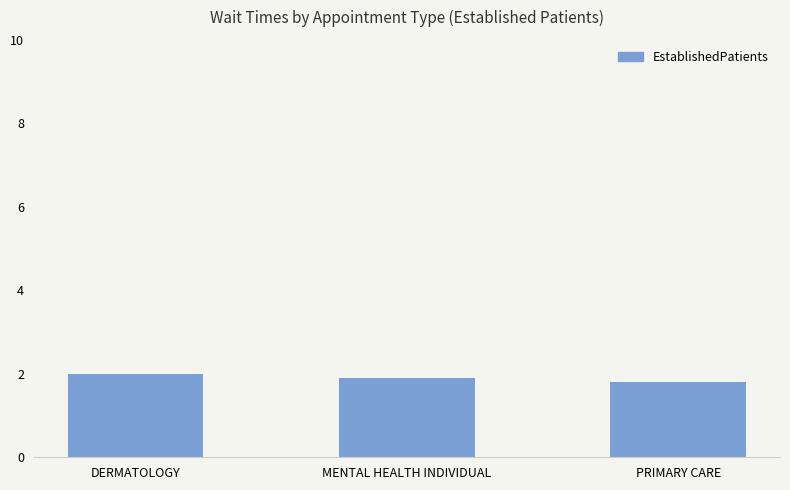

What is the label of the 3rd bar from the left?

PRIMARY CARE